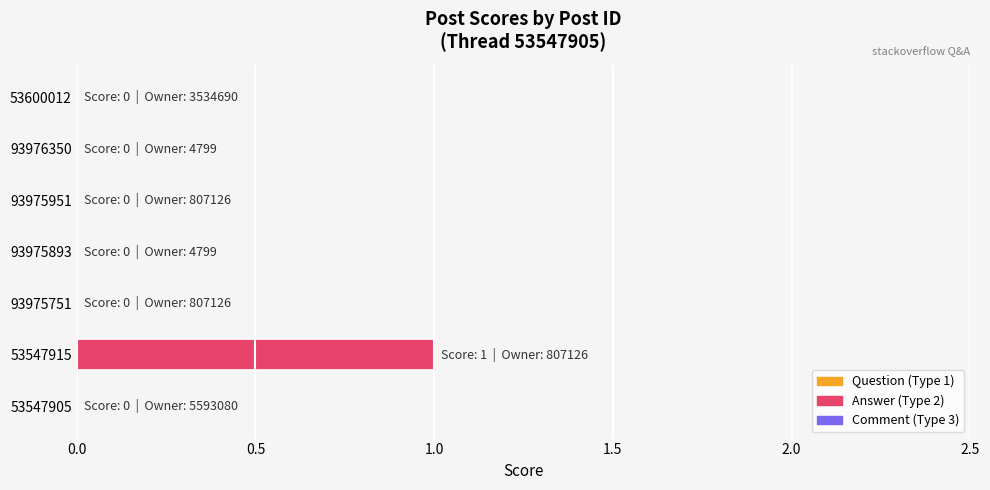

Is it true that the value at 93976350 is -1?

False